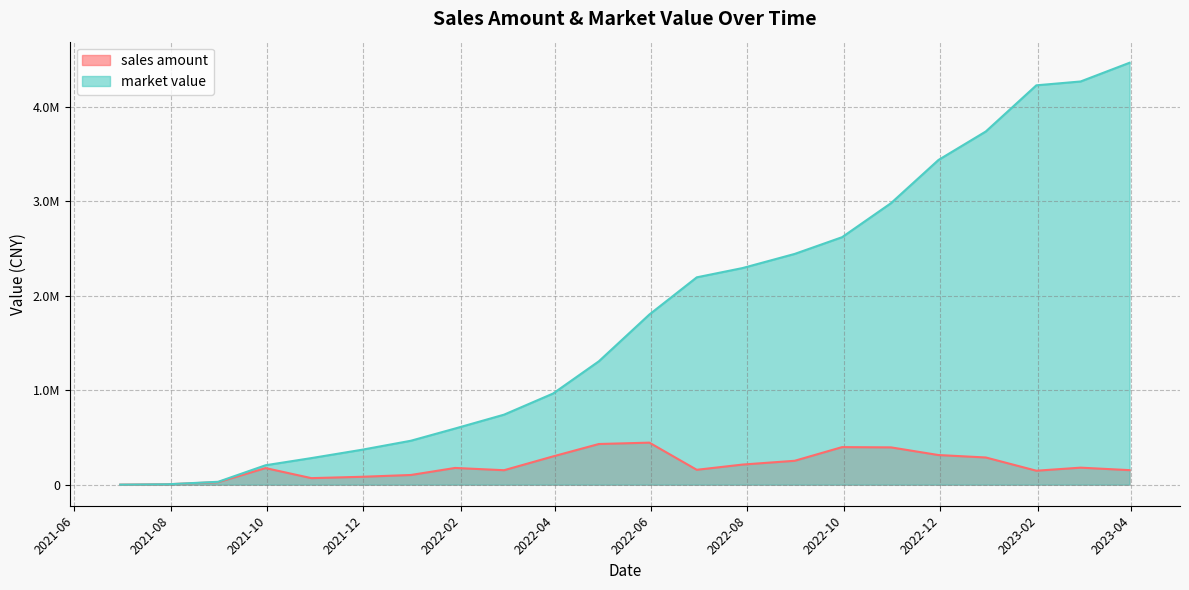

Count the number of categories in the chart.

22